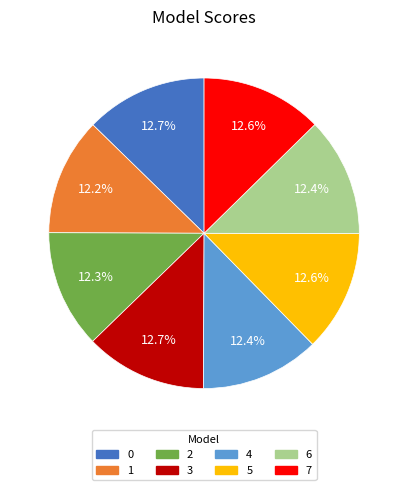

To the nearest percent, what percentage of the pie is 3?

13%